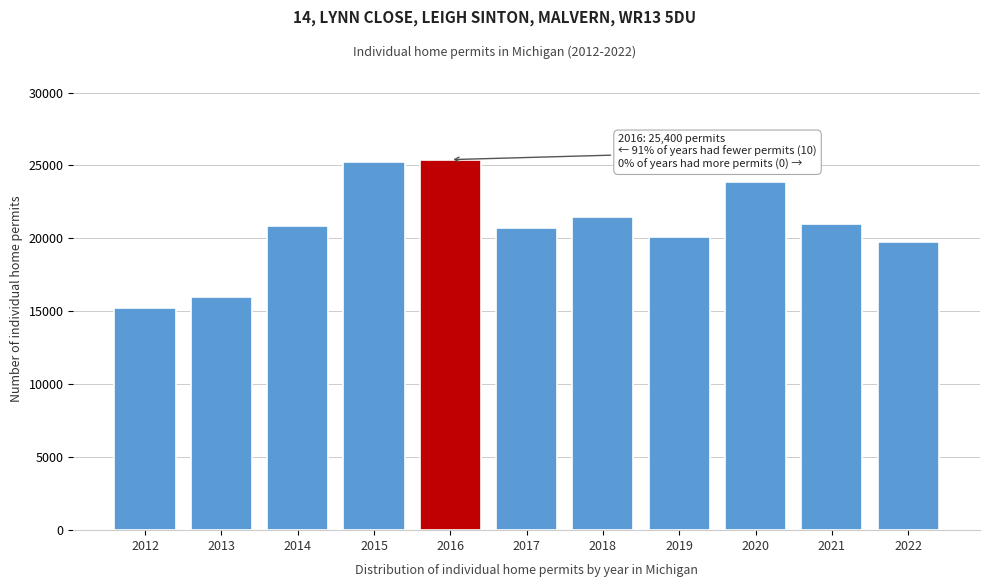

Is it true that the value at 2014 is 20880?

True